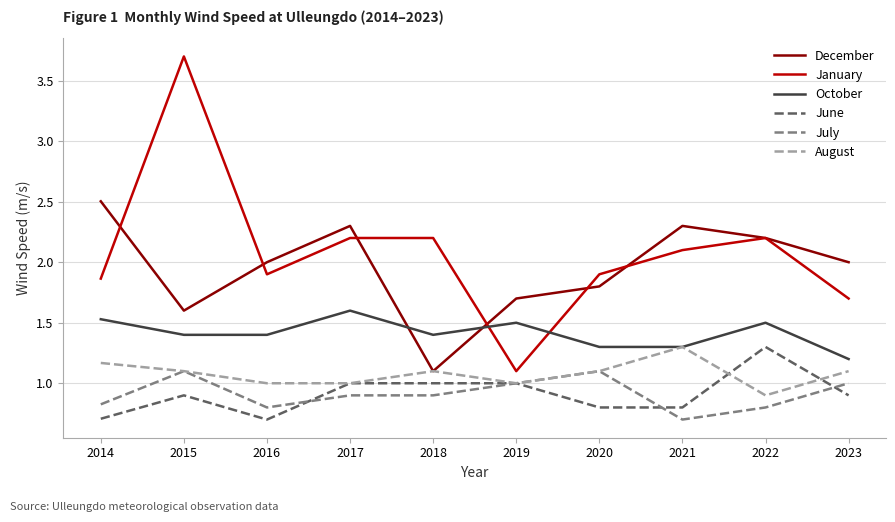

Count the October values in the range 1 to 2.

10